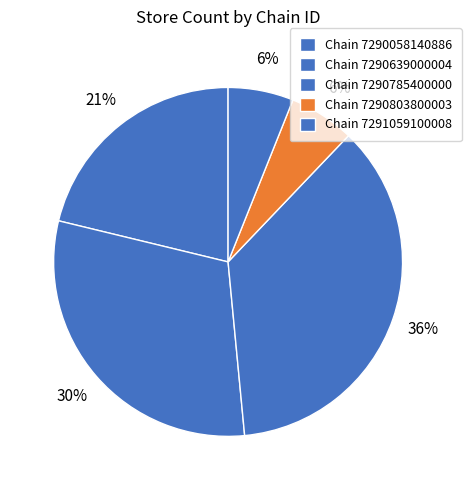

To the nearest percent, what is the average slice percentage?

20%